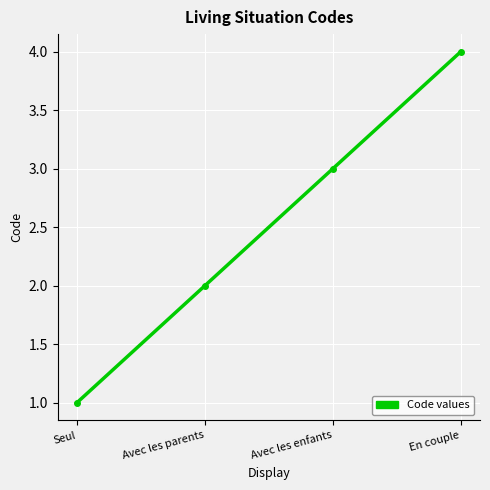

What position from the left is Seul?

1